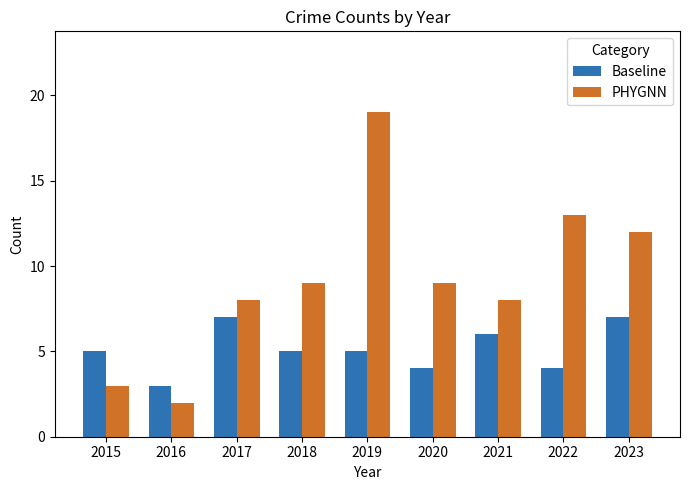

What value does the PHYGNN series have at 2015?

3